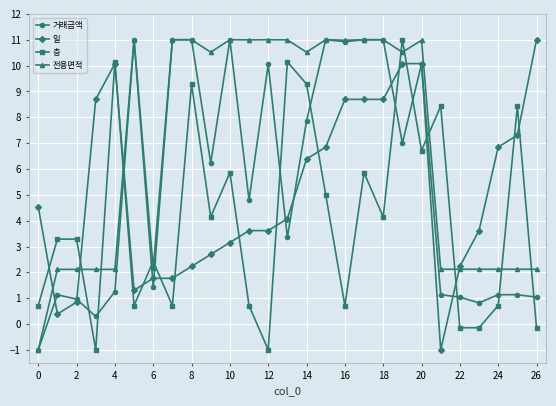

True or false: 층 has more than 1 interior local peaks.

True